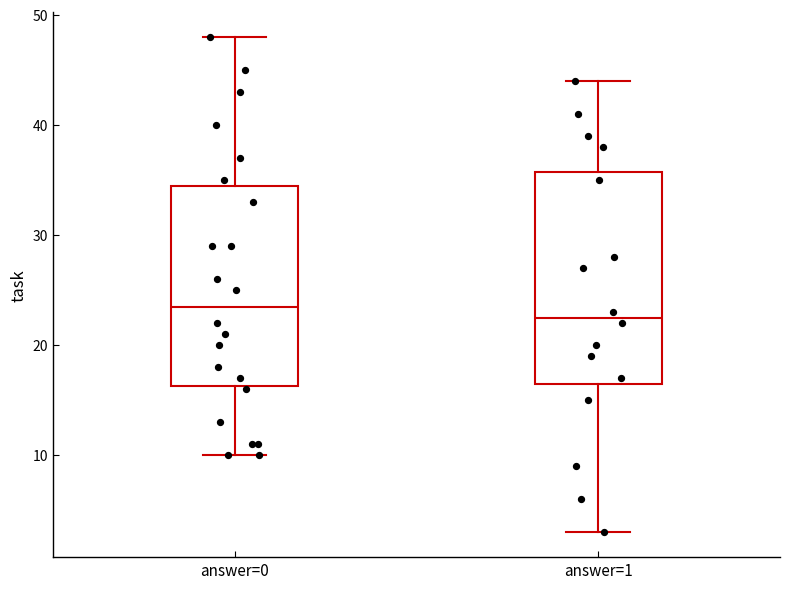

Reading left to right, read every box against the y-axis: the position of its median line, the range the box covers, and the ends of its whiskers. The values are not printed on the chart, so give them approximately, as read against the axis.

answer=0: median 24, box 16 to 35, whiskers 10 to 48
answer=1: median 23, box 17 to 36, whiskers 3 to 44